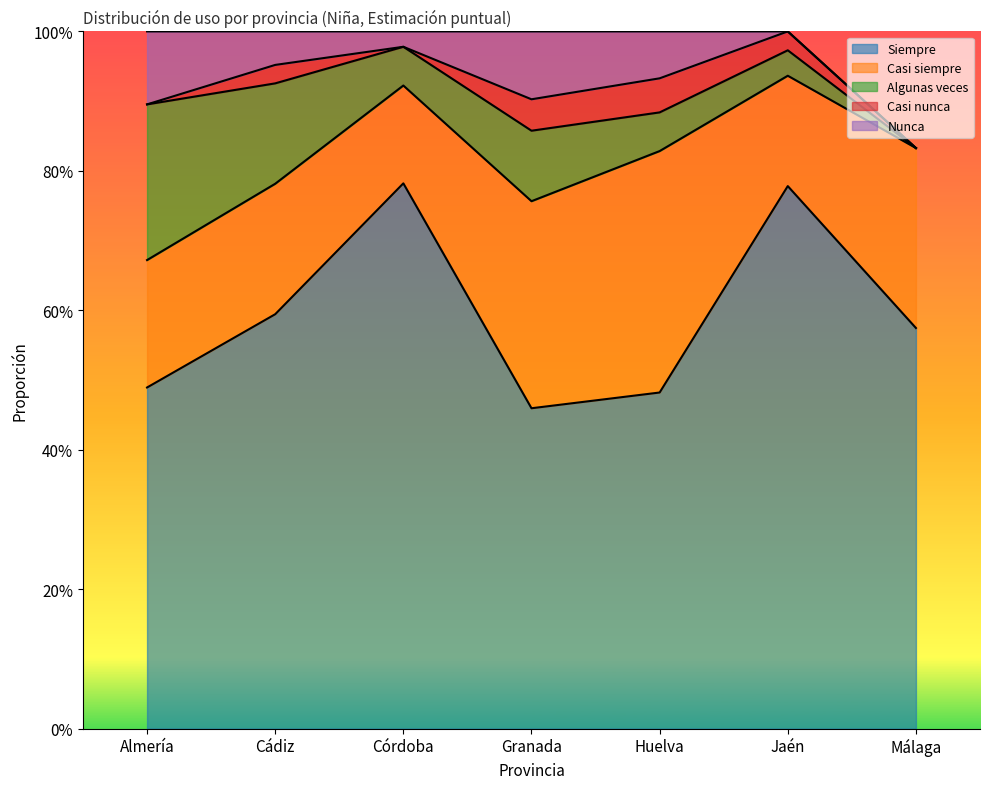

How many interior local peaks does the Casi nunca series have?

2